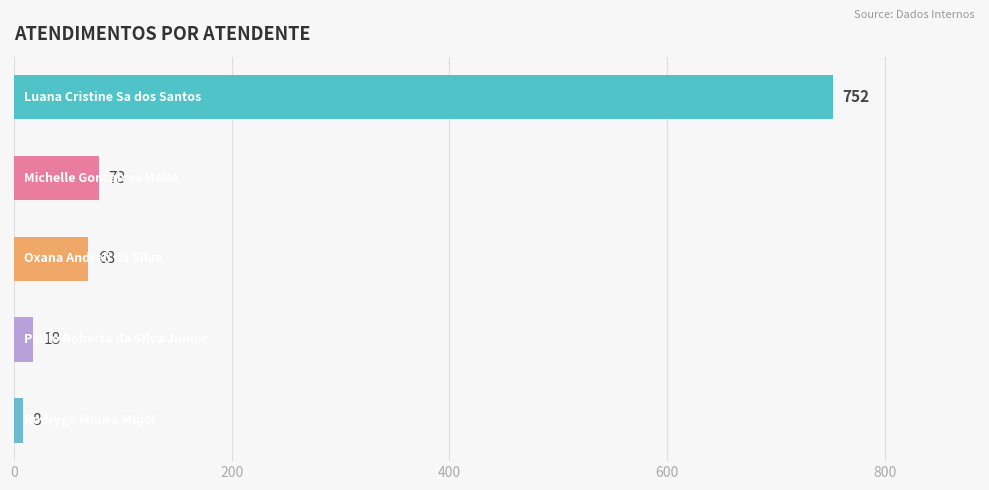

Does the chart contain stacked bars?

No